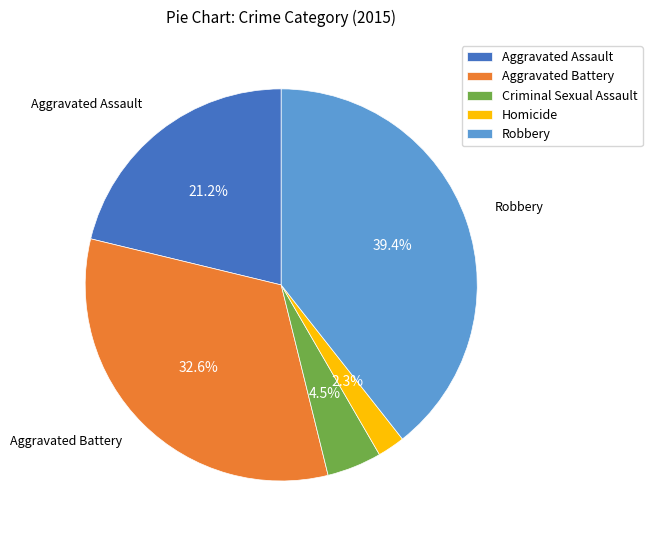

Is Aggravated Battery the majority of the pie?

No